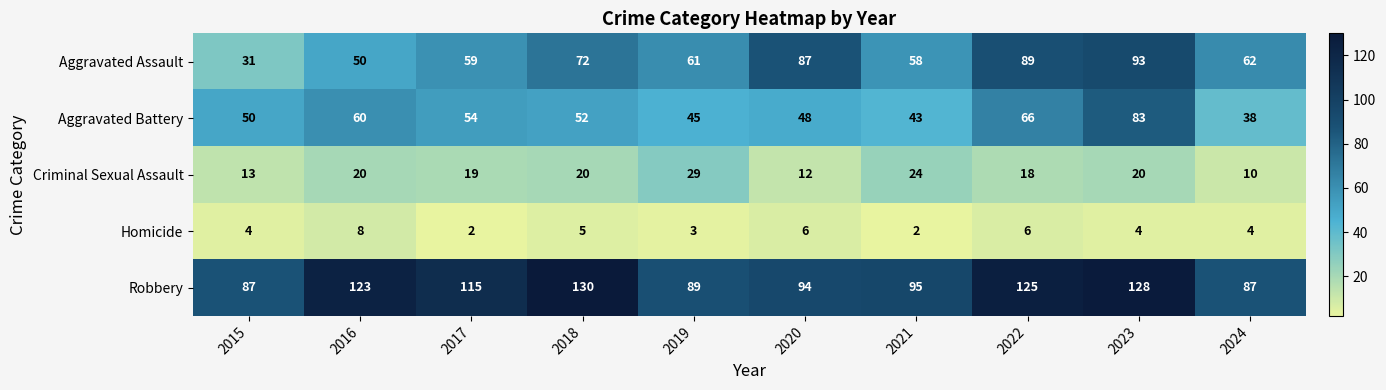

What is the difference between the second highest and second lowest values in the Robbery series?

41